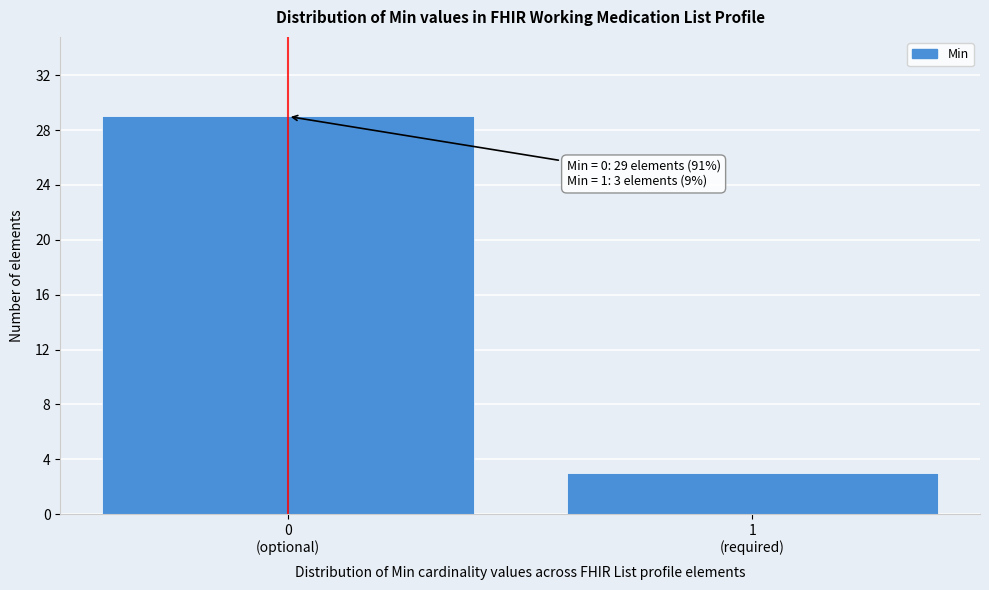

Reading right to left, list all the values displayed in this chart.

3	29